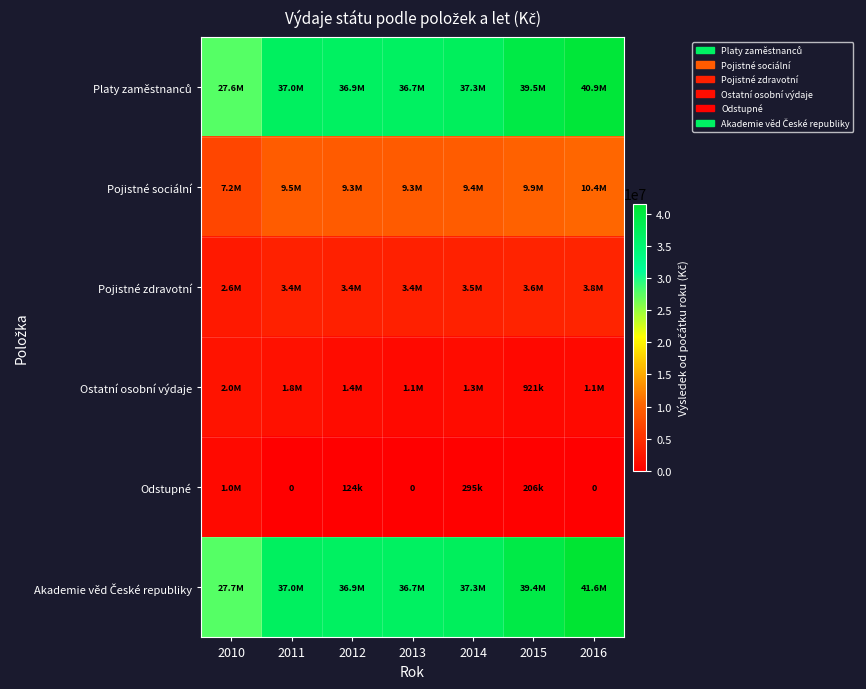

Which has a higher value, 2011 or 2010?

2011